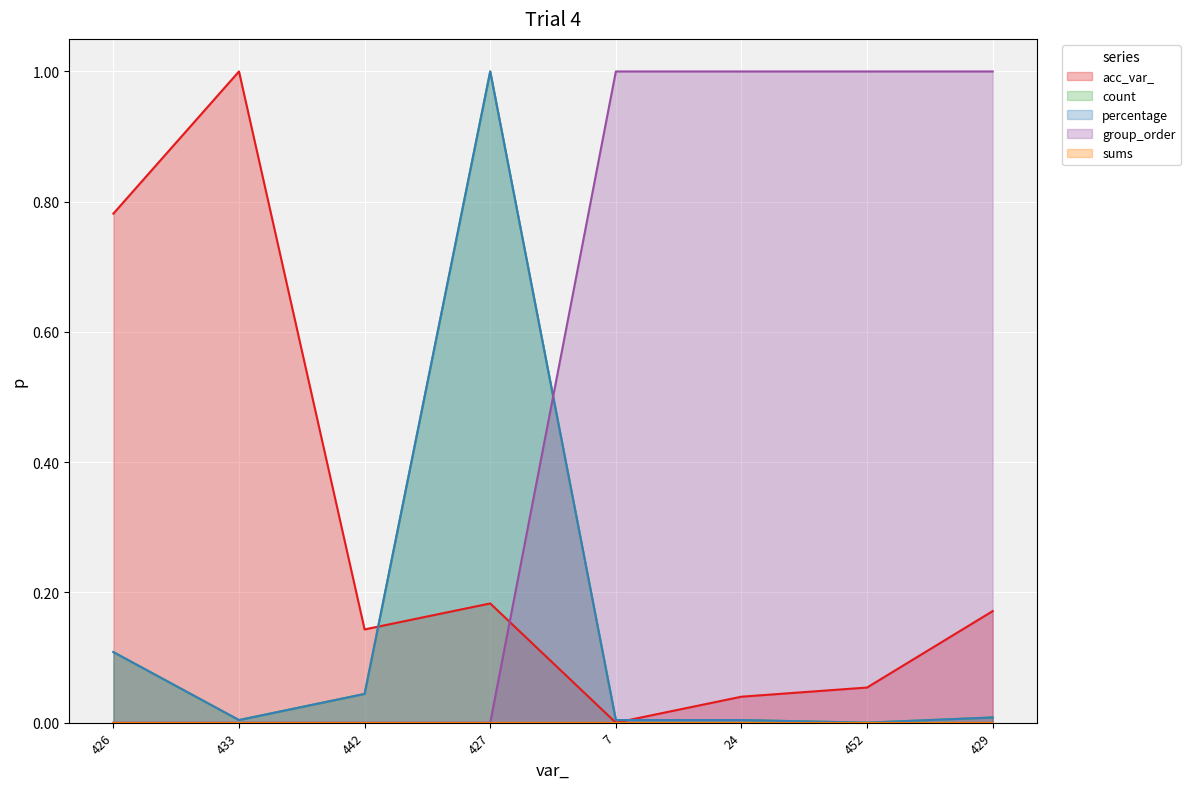

How many data points in count are above 0?

7